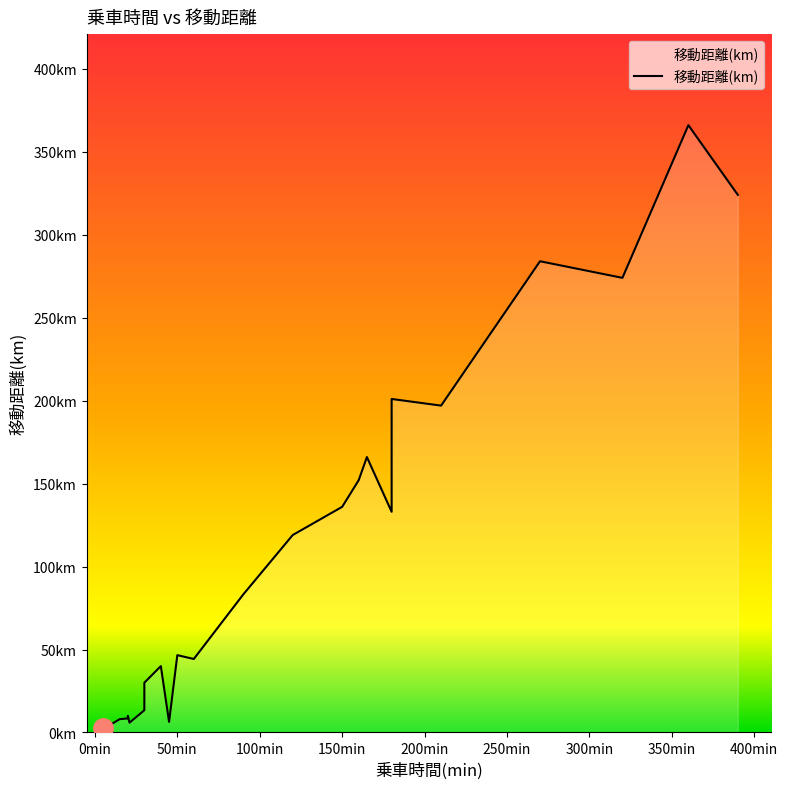

How many categories are shown in the chart?

35